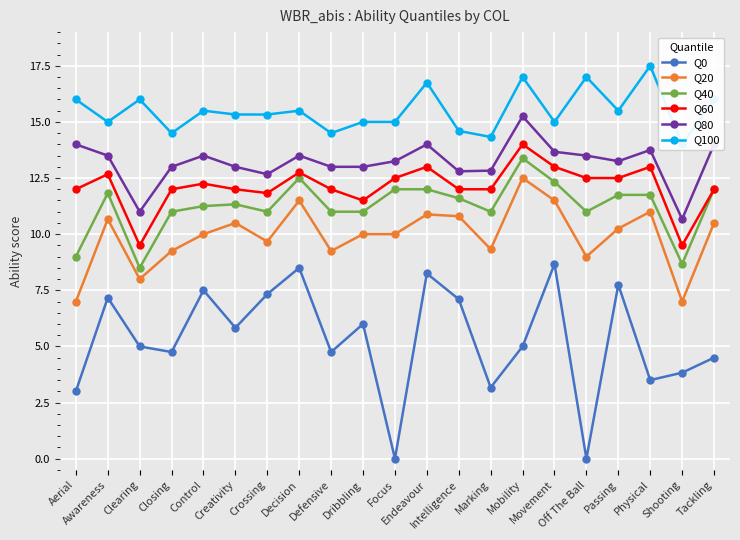

True or false: Q80 has a value of 13.0 at Dribbling.

True